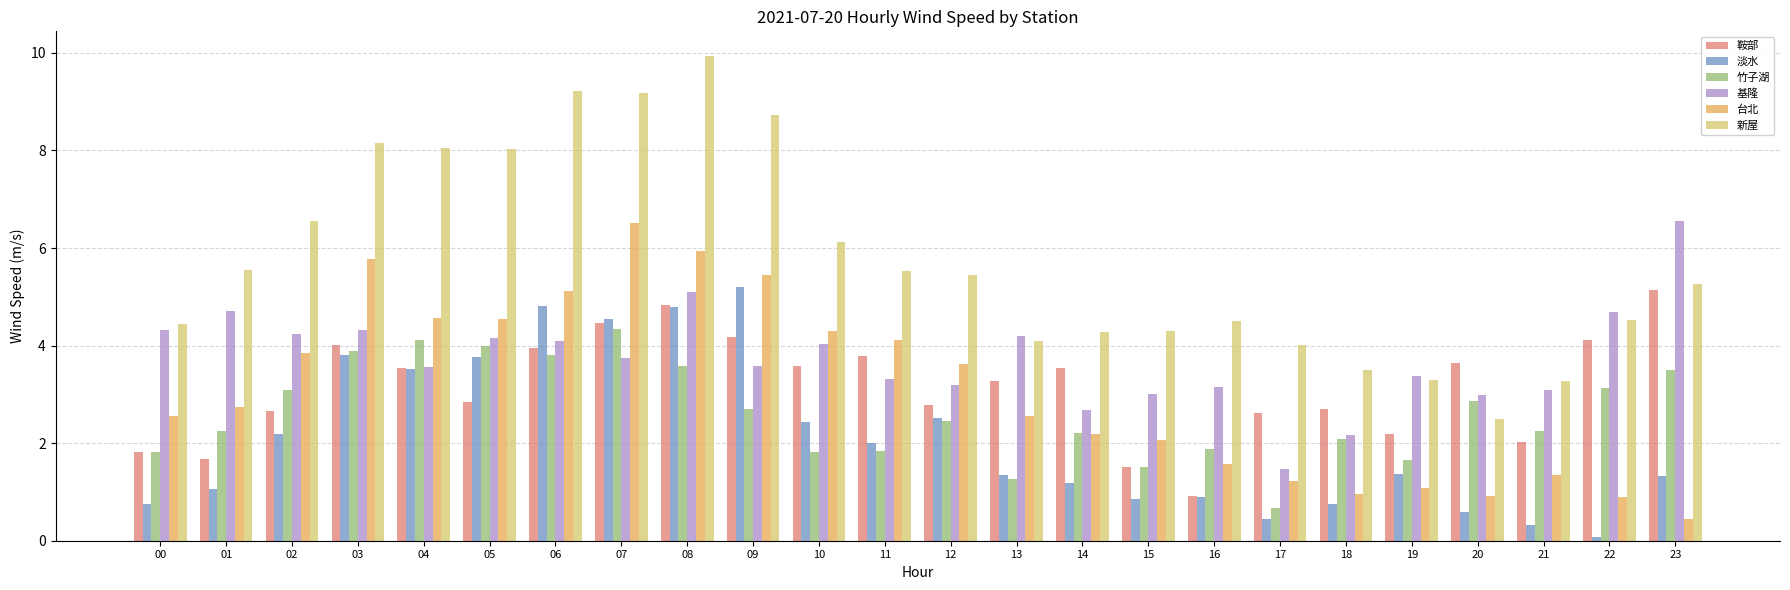

Rank the series at 02 from highest to lowest value.

新屋, 基隆, 台北, 竹子湖, 鞍部, 淡水